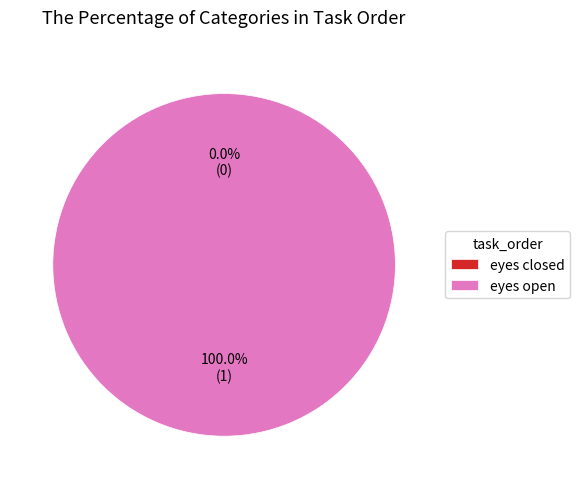

Rank the categories by value from highest to lowest.

eyes open, eyes closed